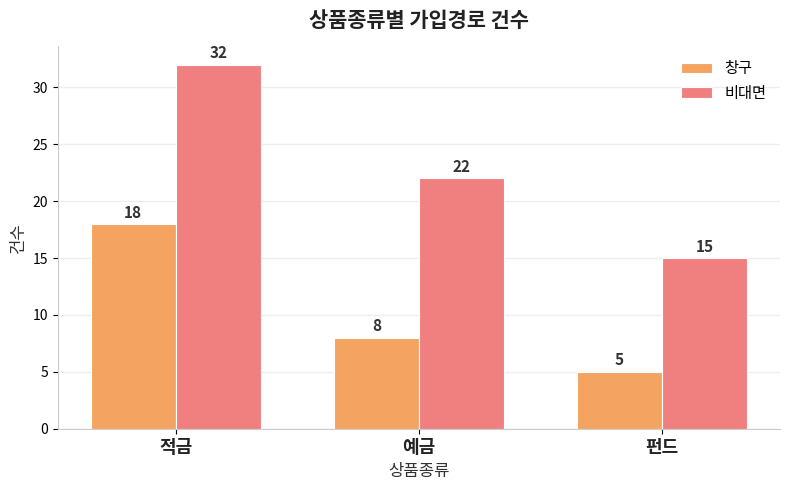

Reading left to right, transcribe all the data shown in this chart.

창구: 적금=18	예금=8	펀드=5
비대면: 적금=32	예금=22	펀드=15